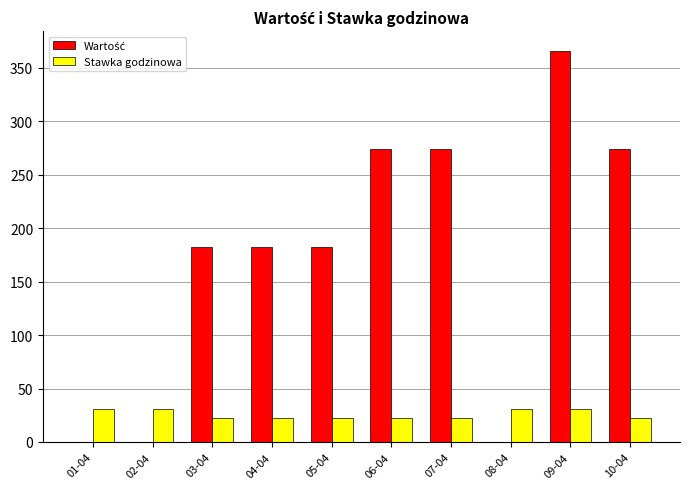

At which category is the sum across all series the highest?

09-04